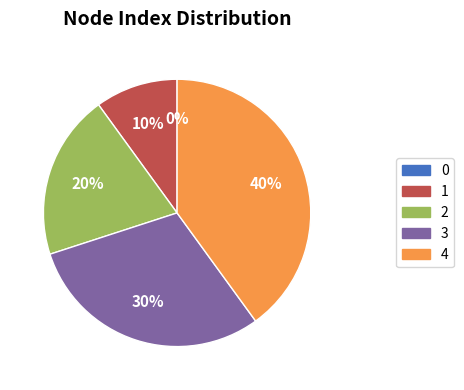

Which slice is the largest?

4